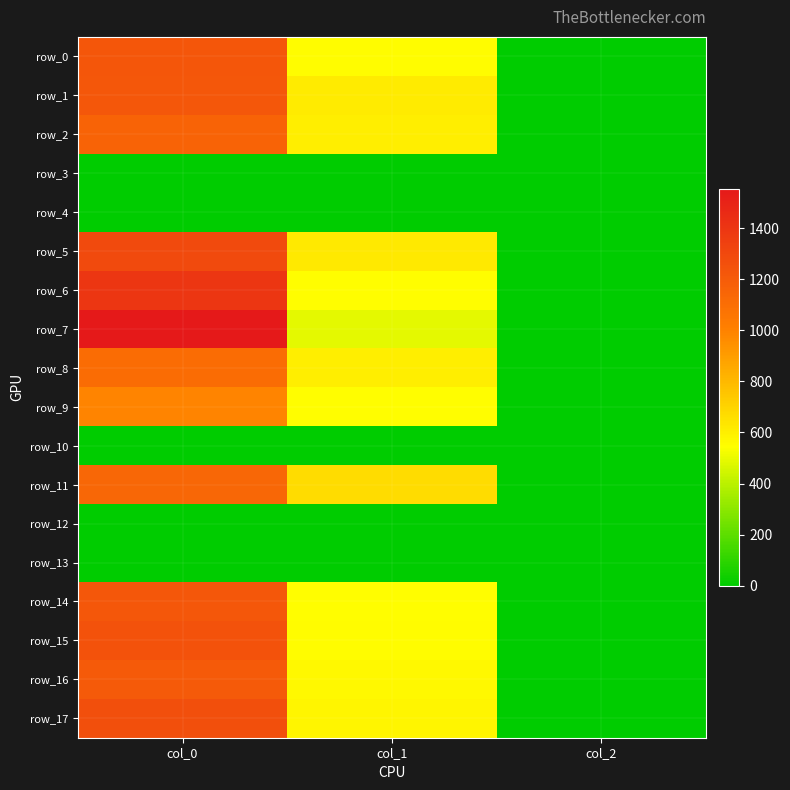

What is the sum of all row_5 values?

1913.0